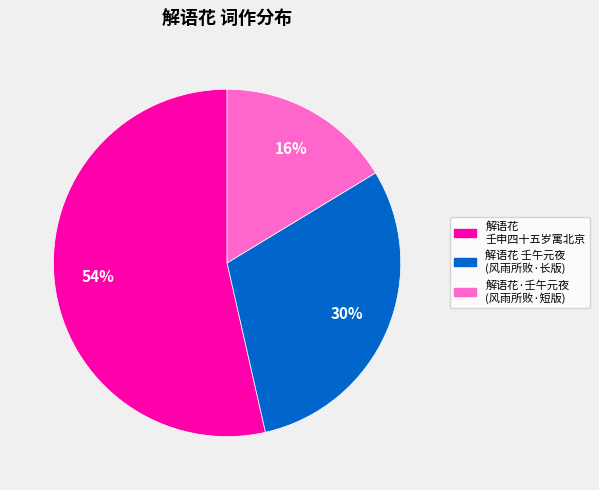

Which category accounts for the majority?

解语花 壬申四十五岁寓北京